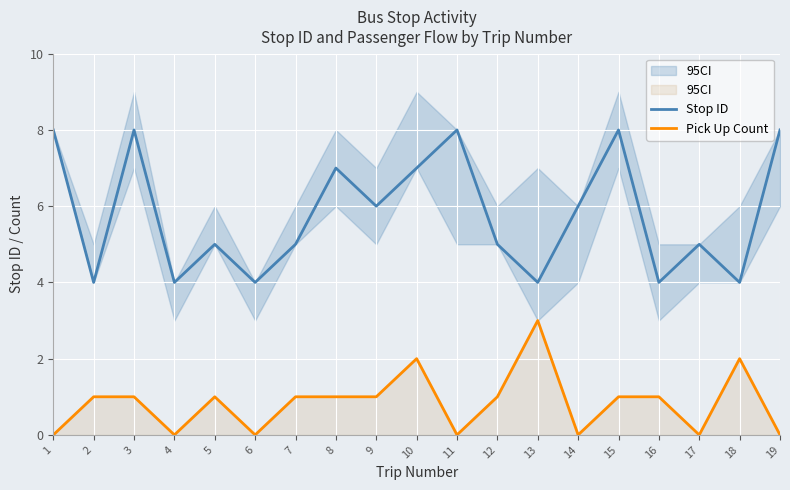

How many positive values does the Pick Up Count series have?

12